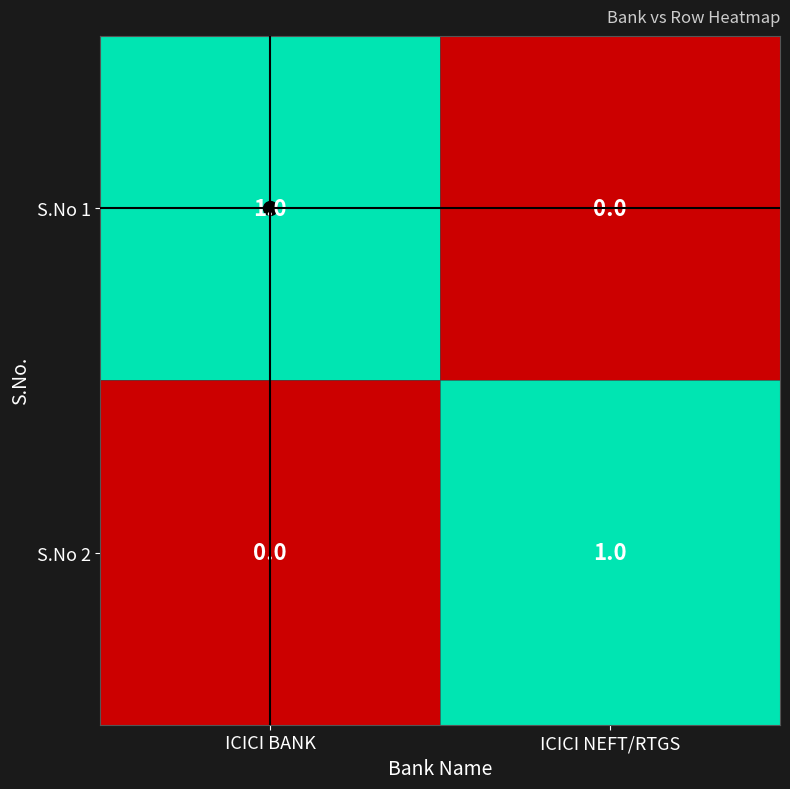

The S.No 1 series shows 2 at ICICI BANK. True or false?

False